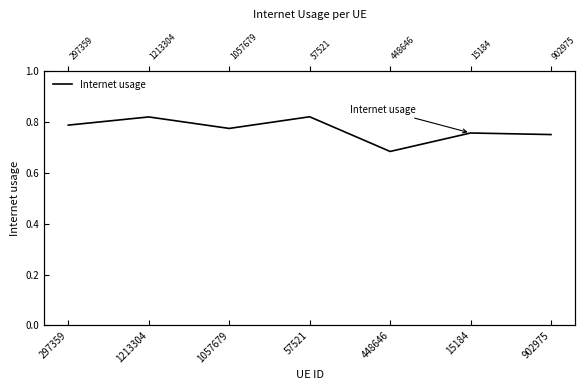

What is the value of the 2nd point from the left?

0.8